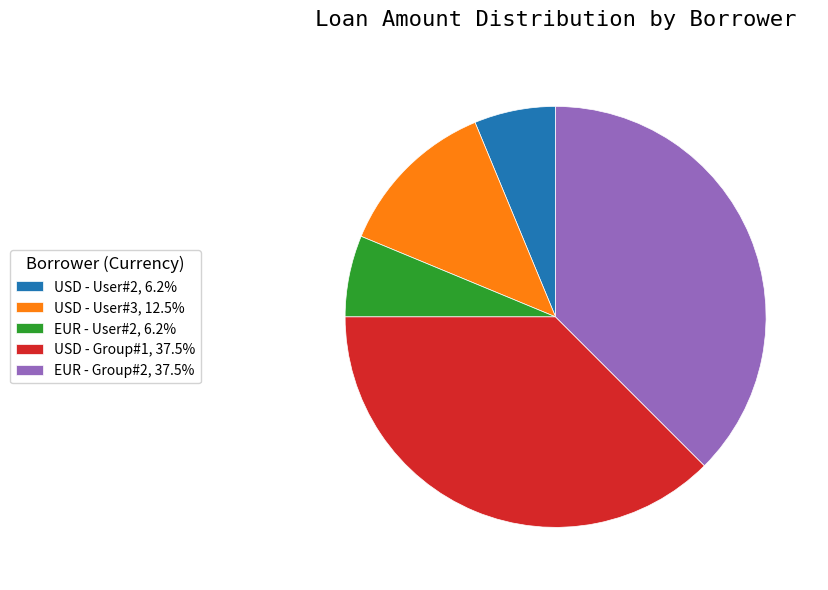

How many slices are in this pie chart?

5